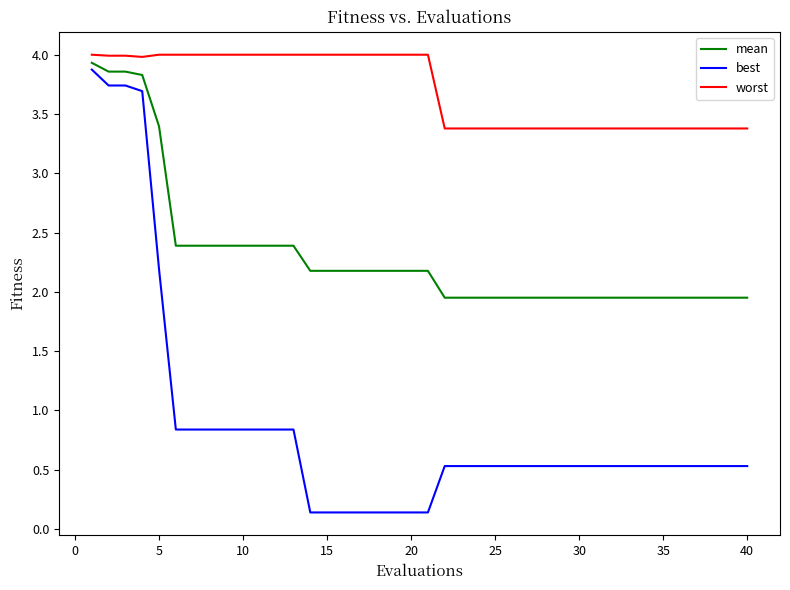

True or false: mean and worst intersect in this chart.

False